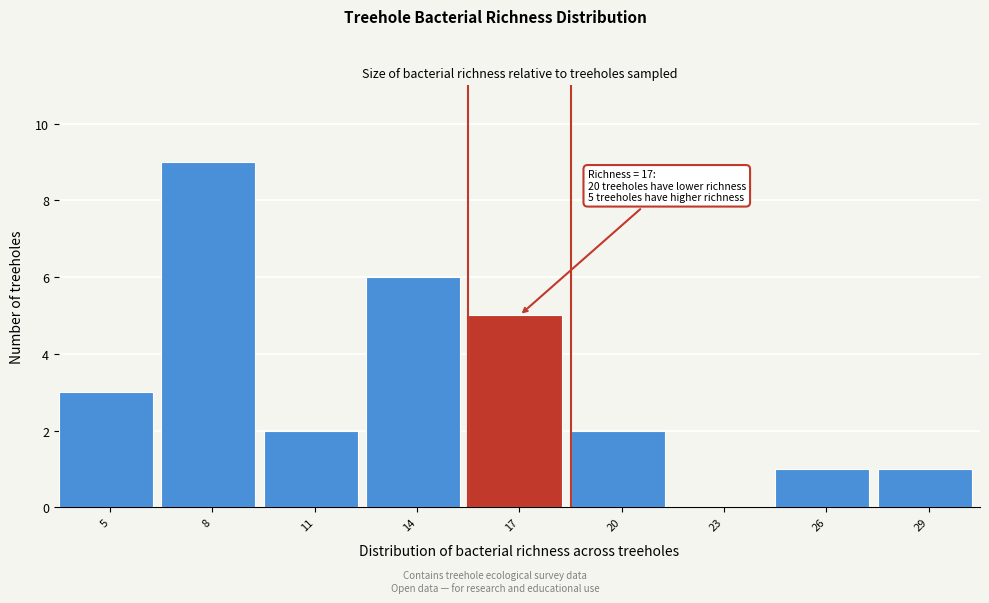

Reading left to right, transcribe all the data shown in this chart.

5=3	8=9	11=2	14=6	17=5	20=2	23=0	26=1	29=1